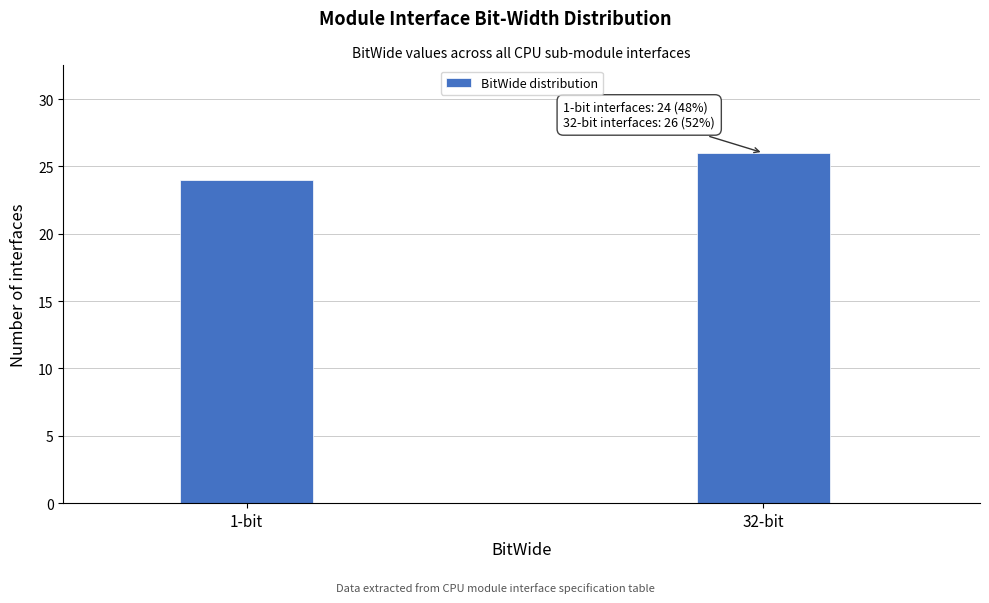

Reading left to right, what are all the values shown in this chart?

24	26